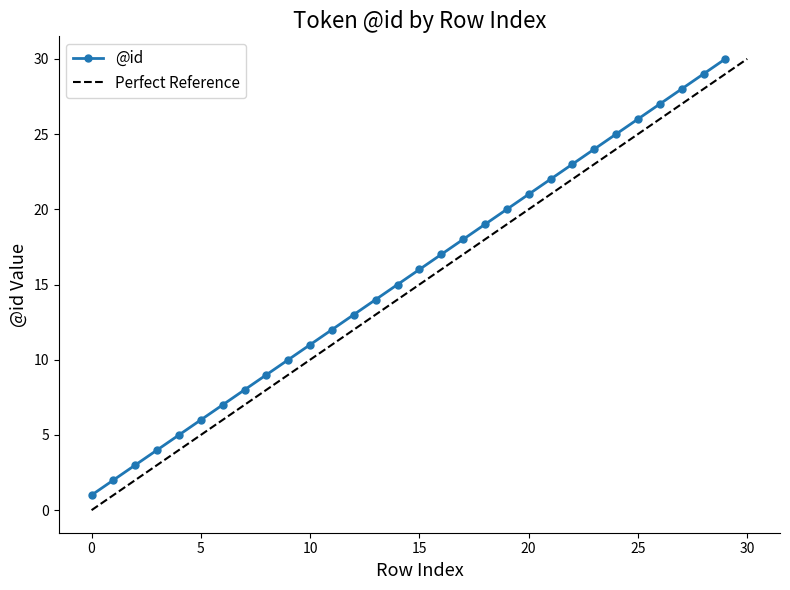

Rank the categories by value from highest to lowest.

29, 28, 27, 26, 25, 24, 23, 22, 21, 20, 19, 18, 17, 16, 15, 14, 13, 12, 11, 10, 9, 8, 7, 6, 5, 4, 3, 2, 1, 0